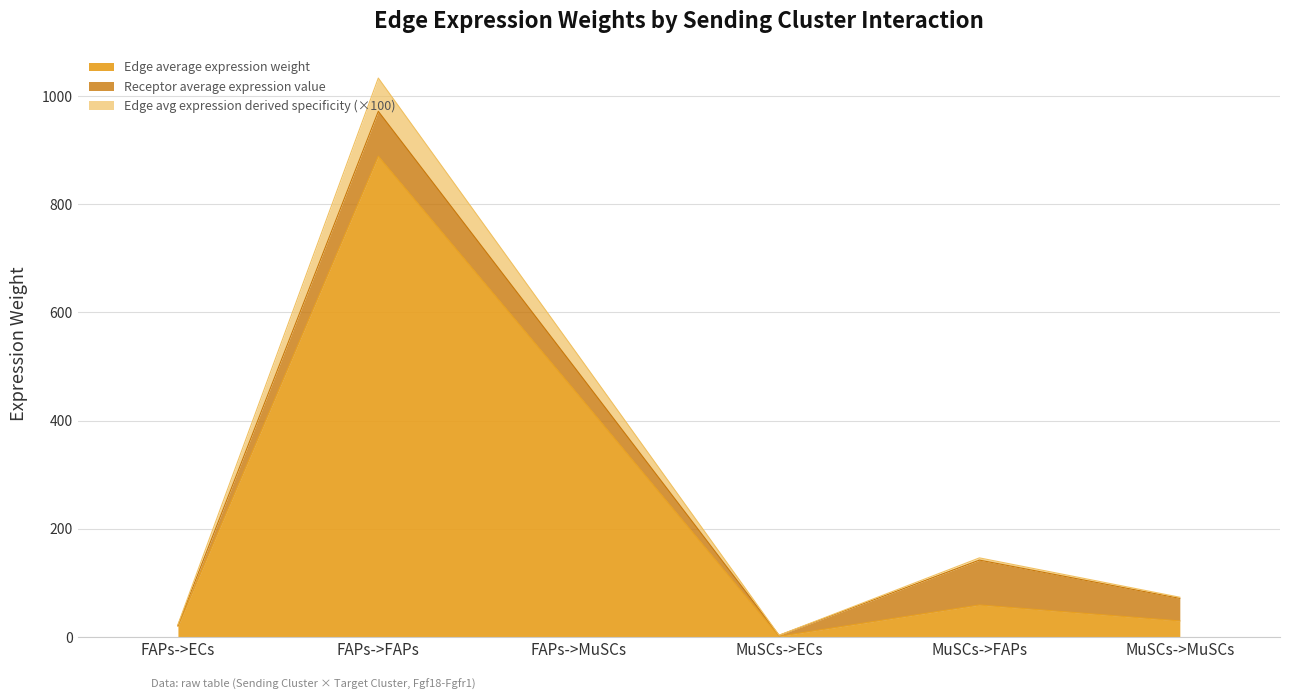

True or false: Edge average expression weight has a value of 29.8 at MuSCs->MuSCs.

True